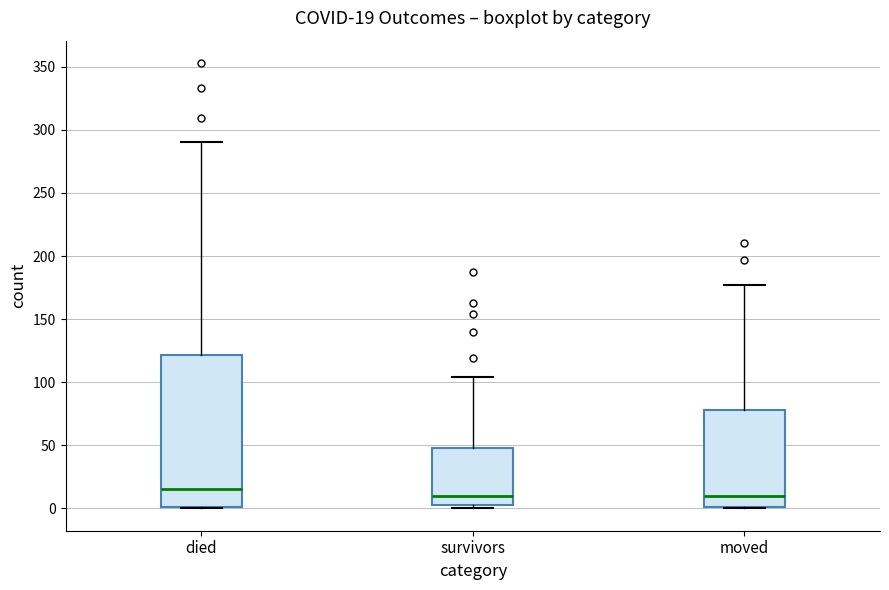

Which box's median line is the highest?

died